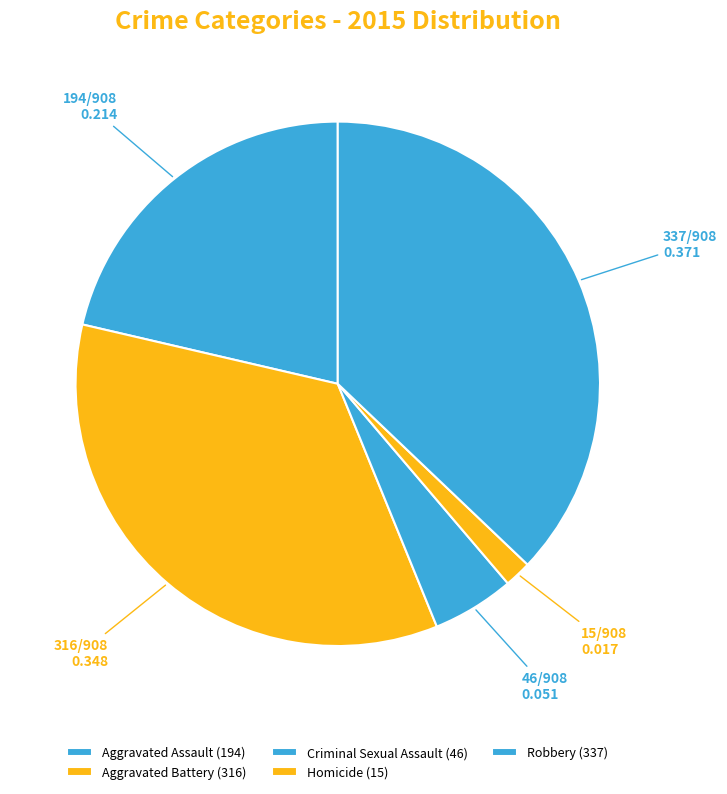

How many slices are in this pie chart?

5